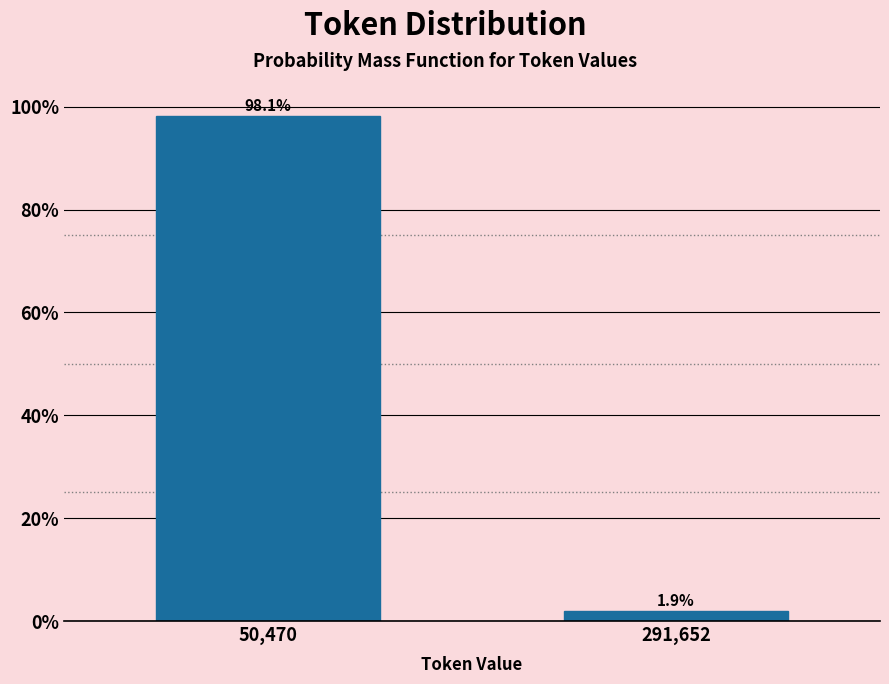

Reading right to left, list all the values displayed in this chart.

1.9	98.1